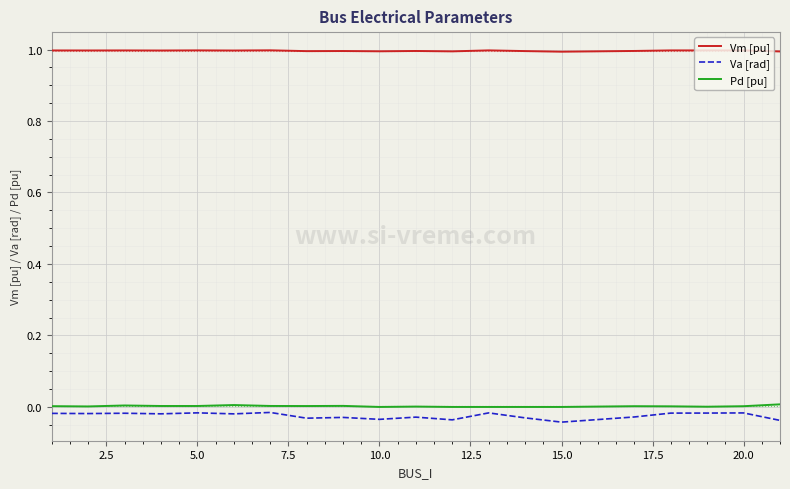

How many lines are shown in the chart?

3